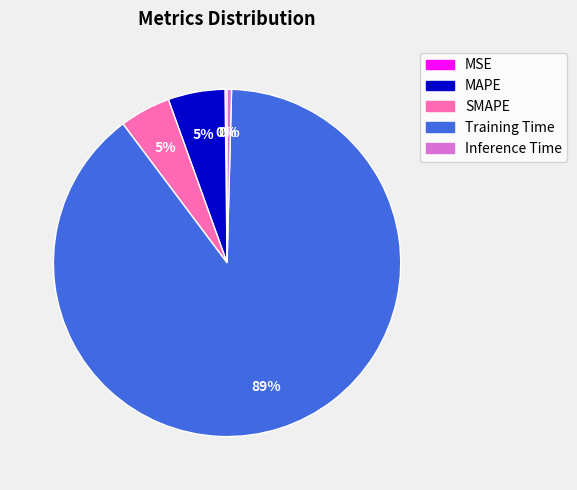

Is it true that MAPE is 5% of the pie?

True